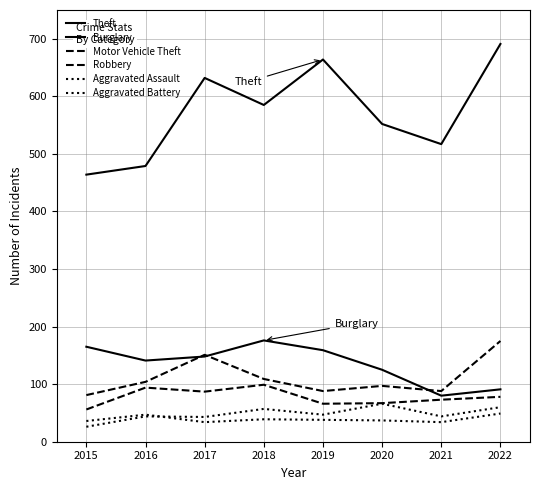

At which category does Aggravated Assault reach its first local valley?

2017